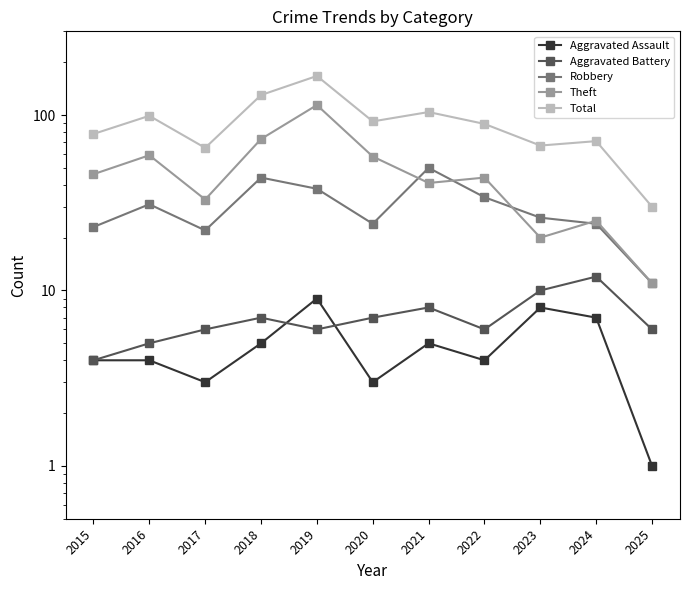

True or false: Theft and Robbery intersect in this chart.

True